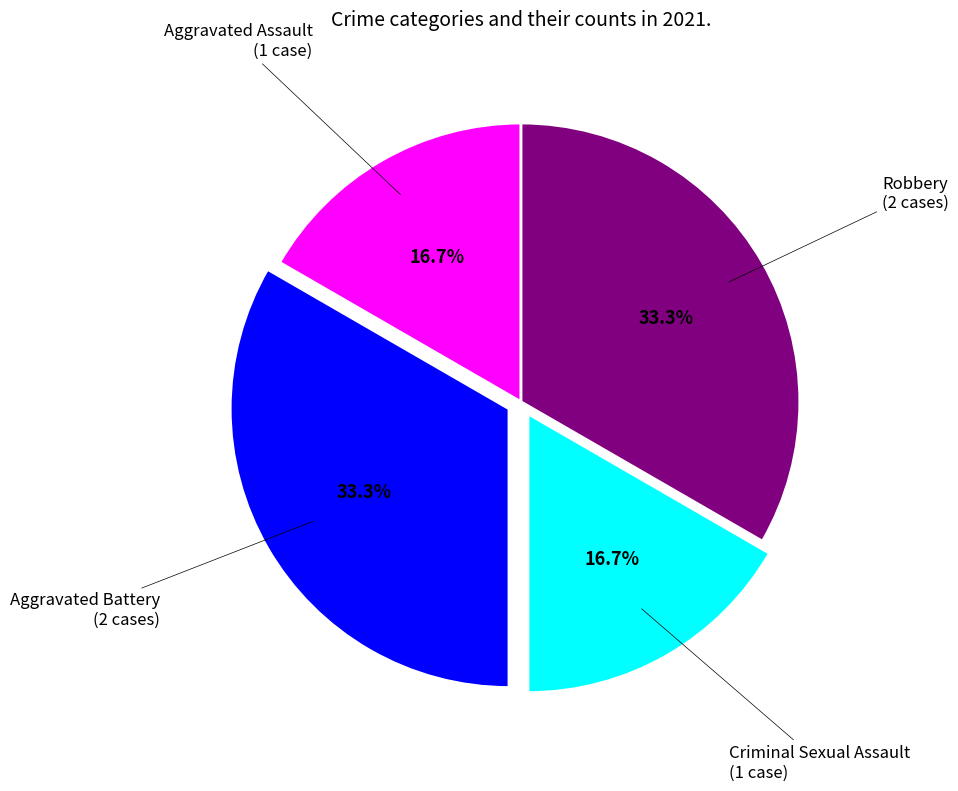

Does any single category account for the majority?

No